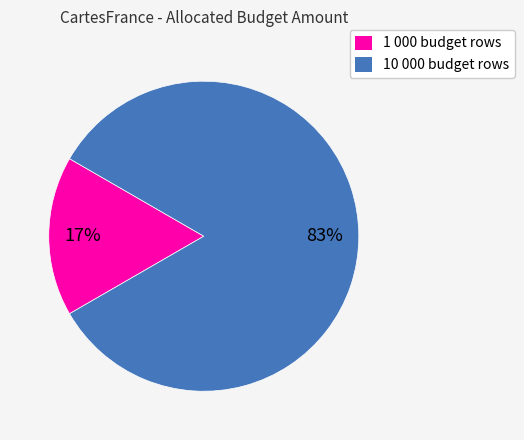

Is it true that 10 000 budget rows is 73% of the pie?

False